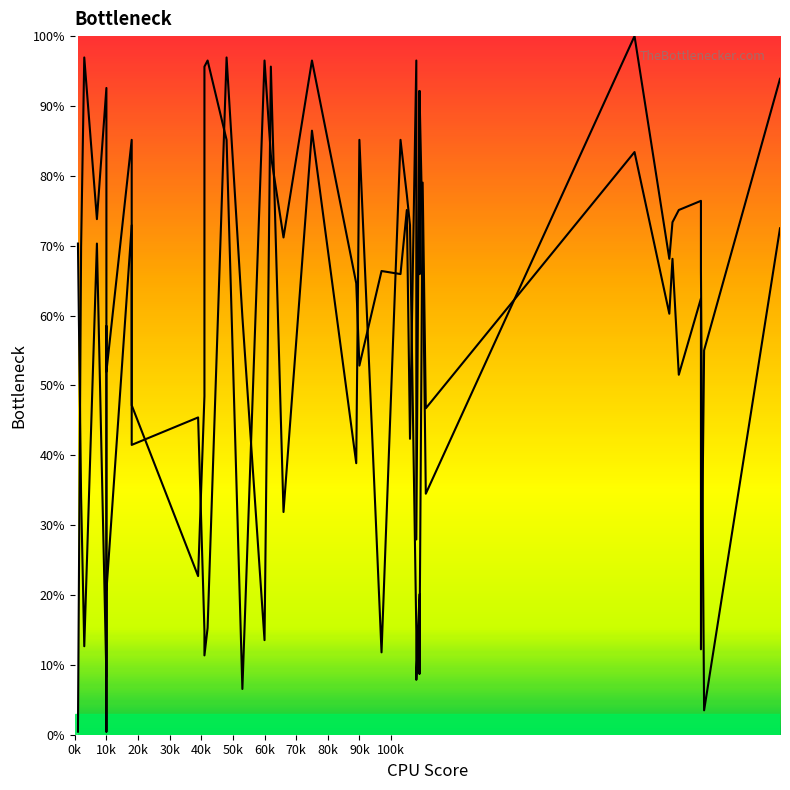

Does the chart display data point markers on the line(s)?

No